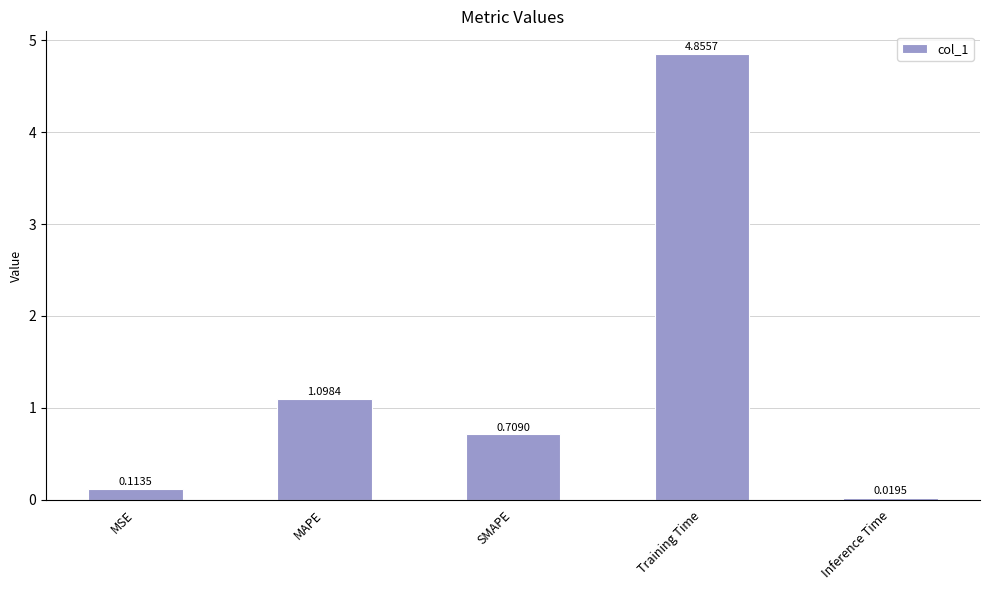

Rank the categories by value from lowest to highest.

Inference Time, MSE, SMAPE, MAPE, Training Time